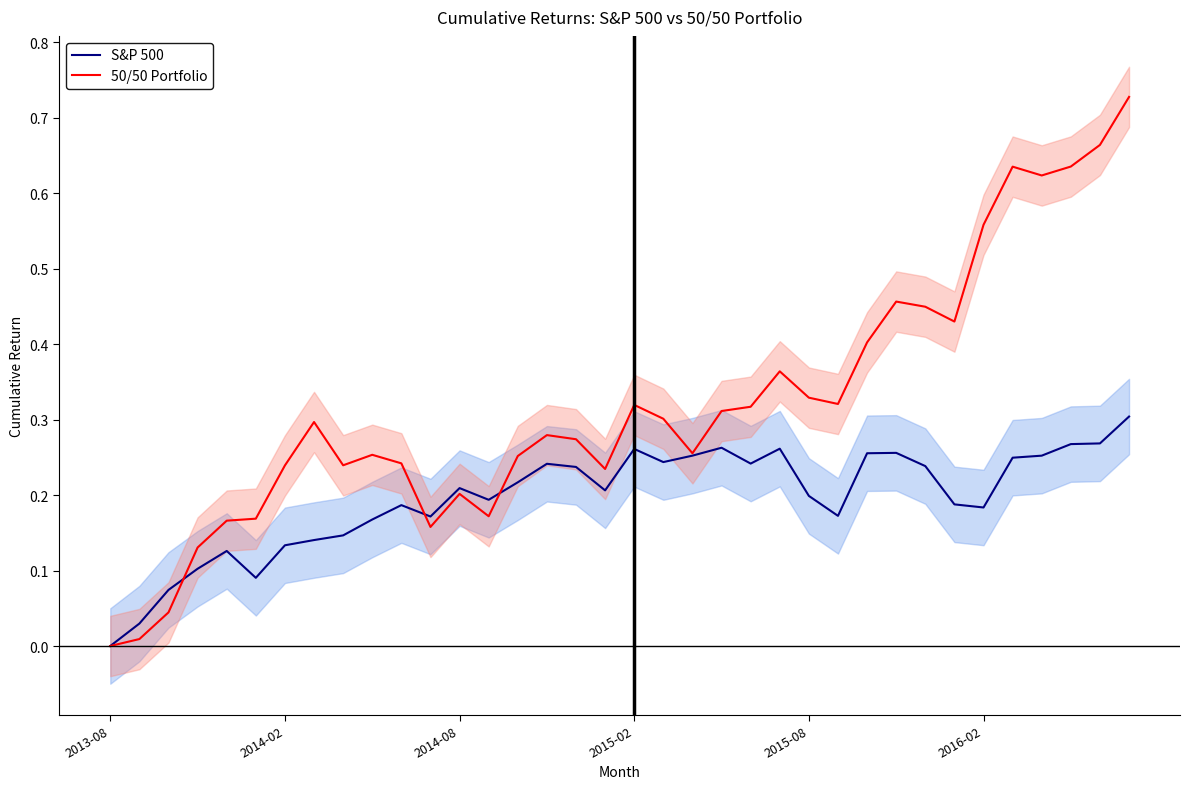

At which category does 50/50 Portfolio reach its first local peak?

7